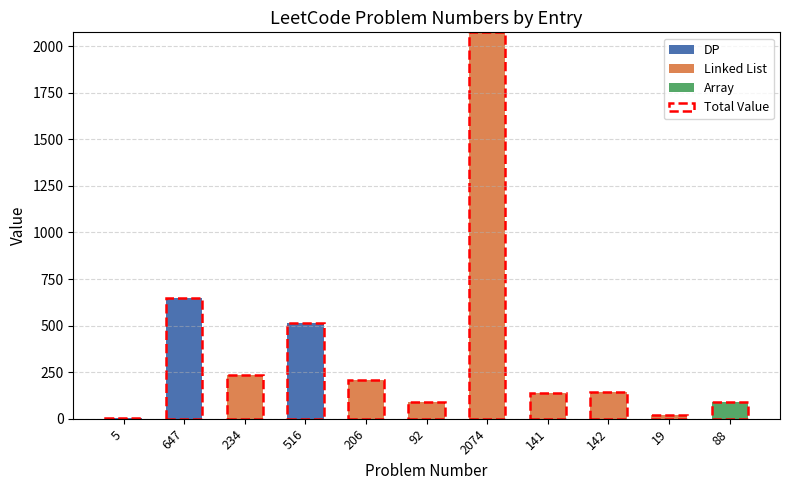

How many values in the Linked List series exceed 92?

5